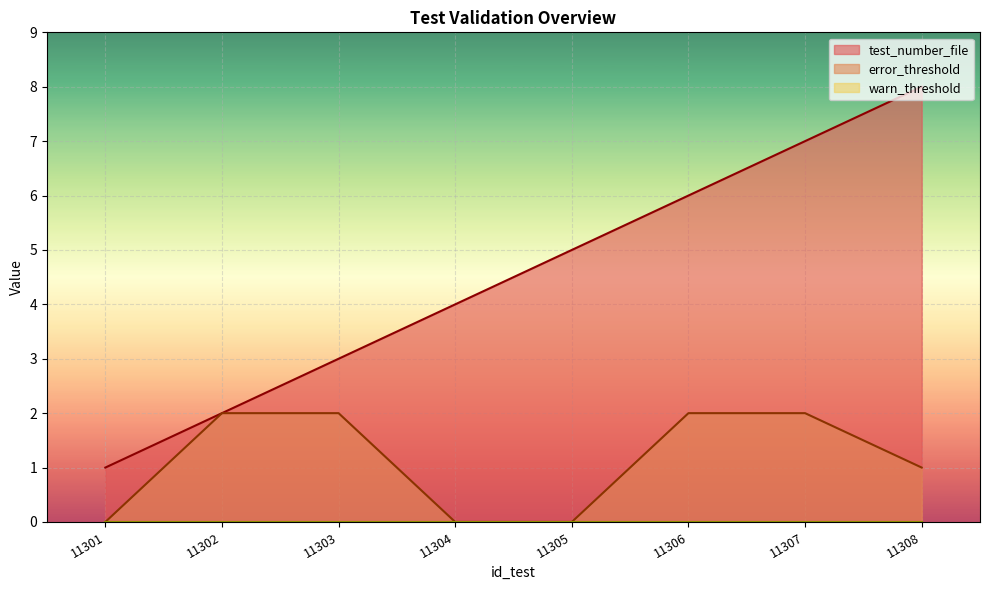

Reading left to right, transcribe all the data shown in this chart.

test_number_file: 11301=1	11302=2	11303=3	11304=4	11305=5	11306=6	11307=7	11308=8
error_threshold: 11301=0	11302=2	11303=2	11304=0	11305=0	11306=2	11307=2	11308=1